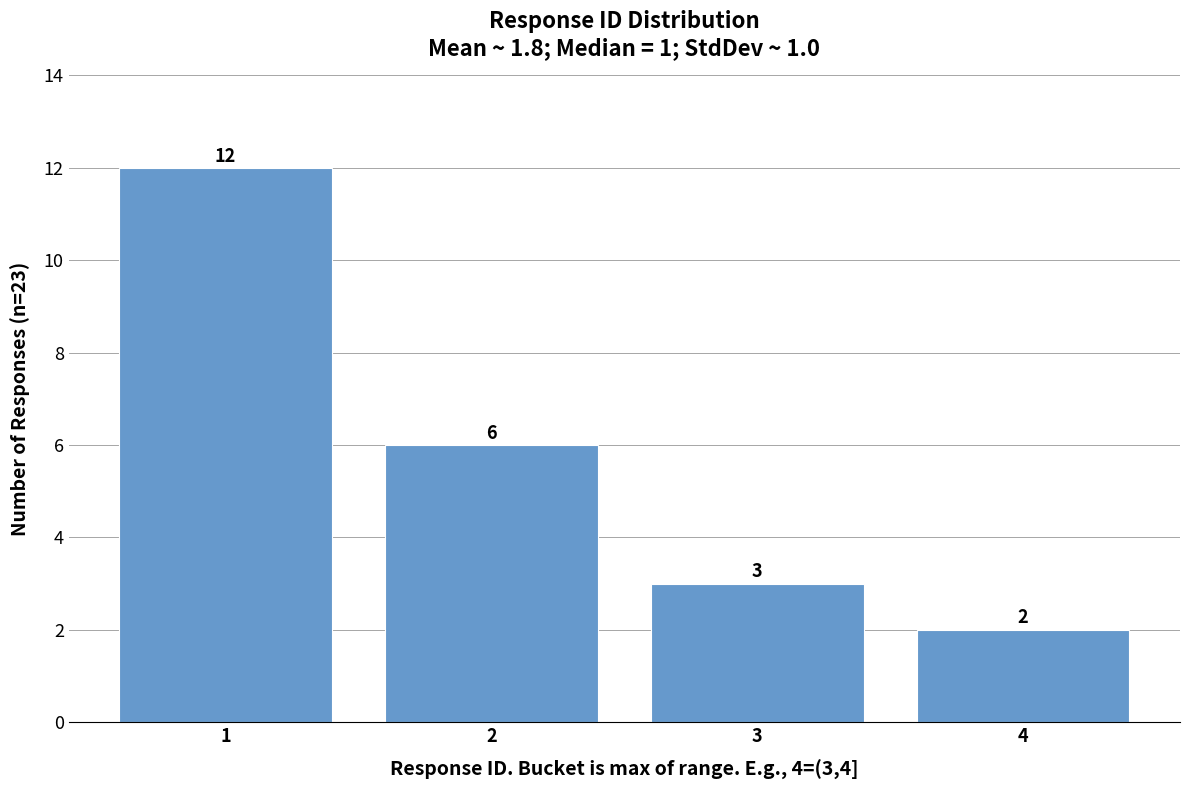

Reading left to right, list all the values displayed in this chart.

1=12	2=6	3=3	4=2